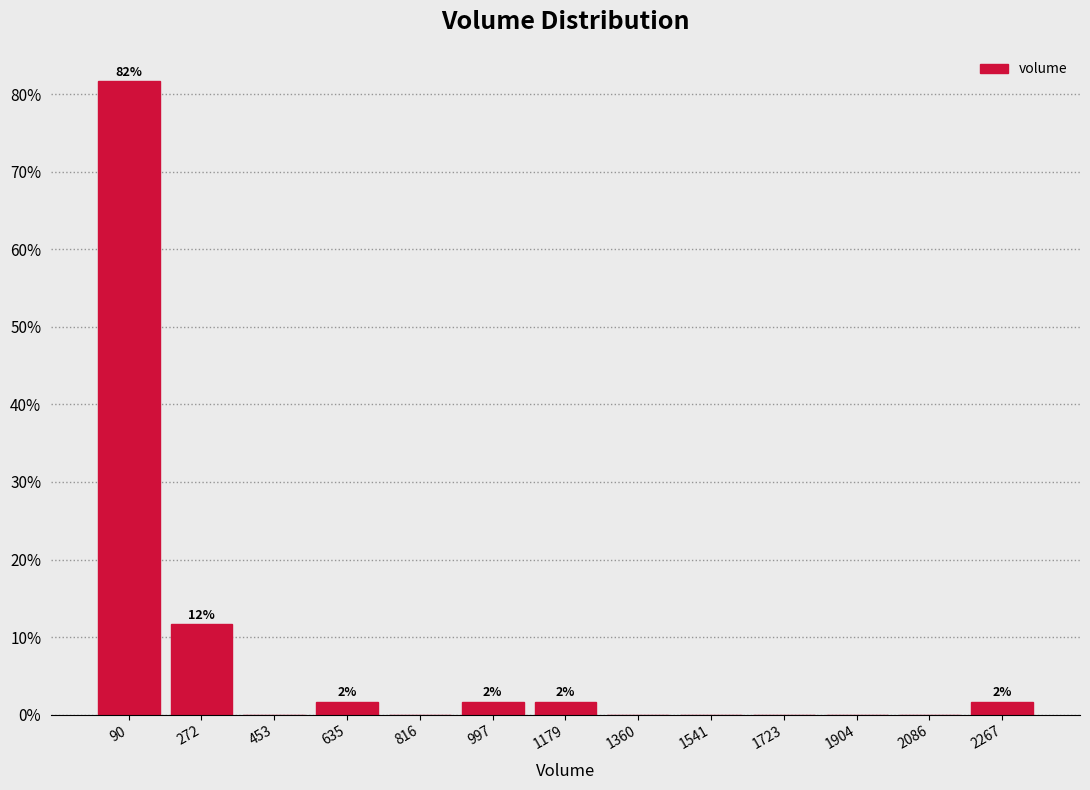

Which range on the x-axis has the tallest bar?

0 to 180